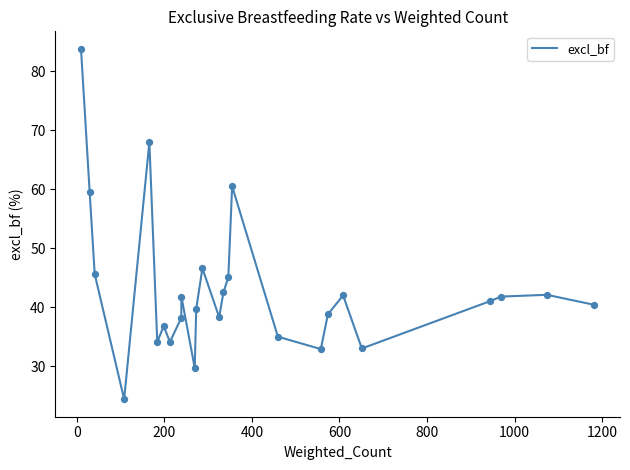

What is the difference between the maximum and minimum values?

59.4